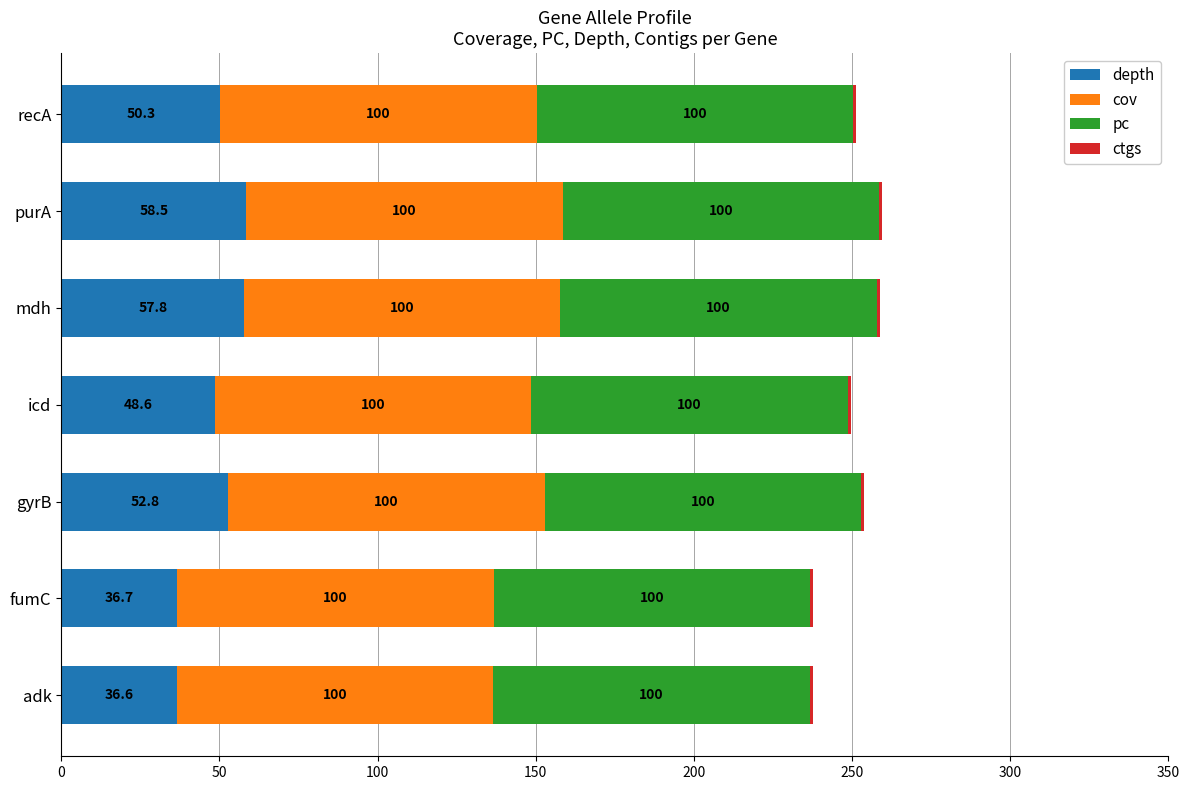

What is the maximum value for depth?

58.5